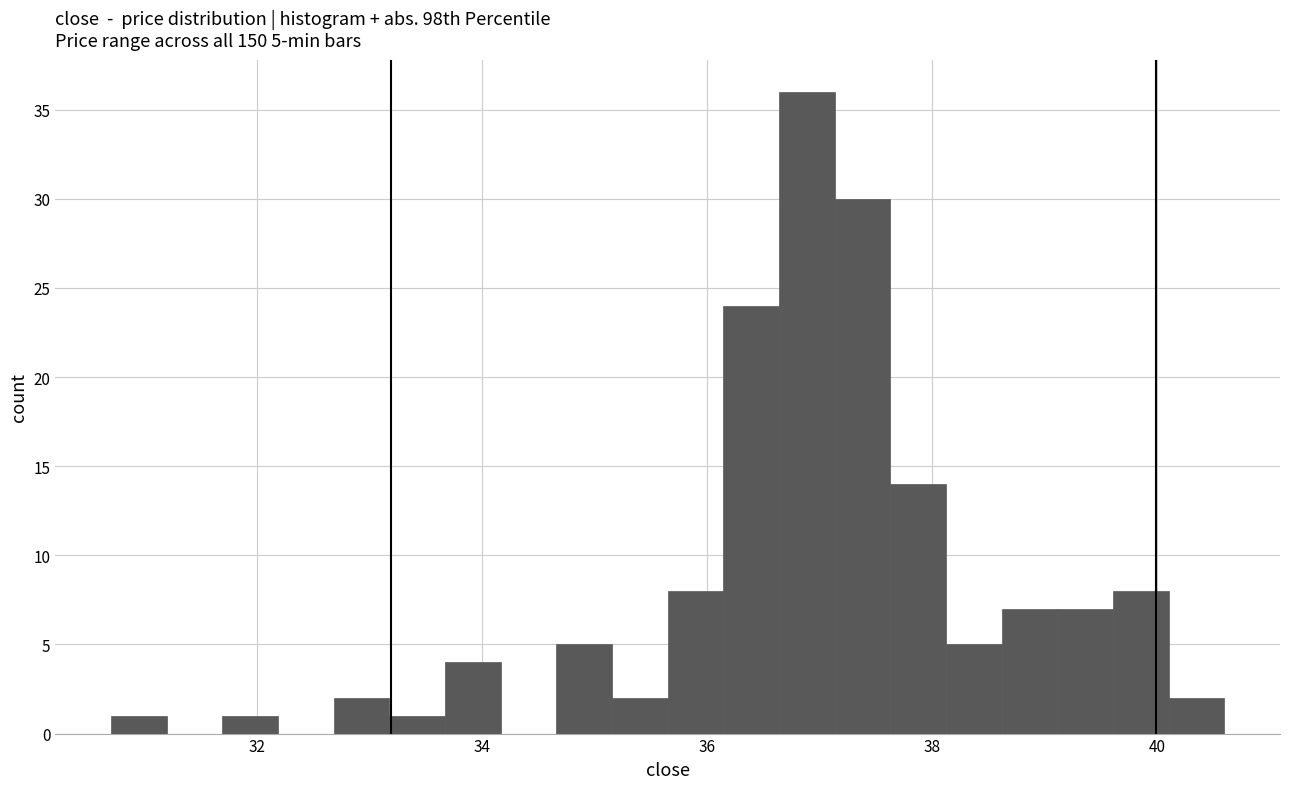

Around what value on the x-axis is the tallest bar? Give the approximate position of its centre, as read against the axis.

36.8